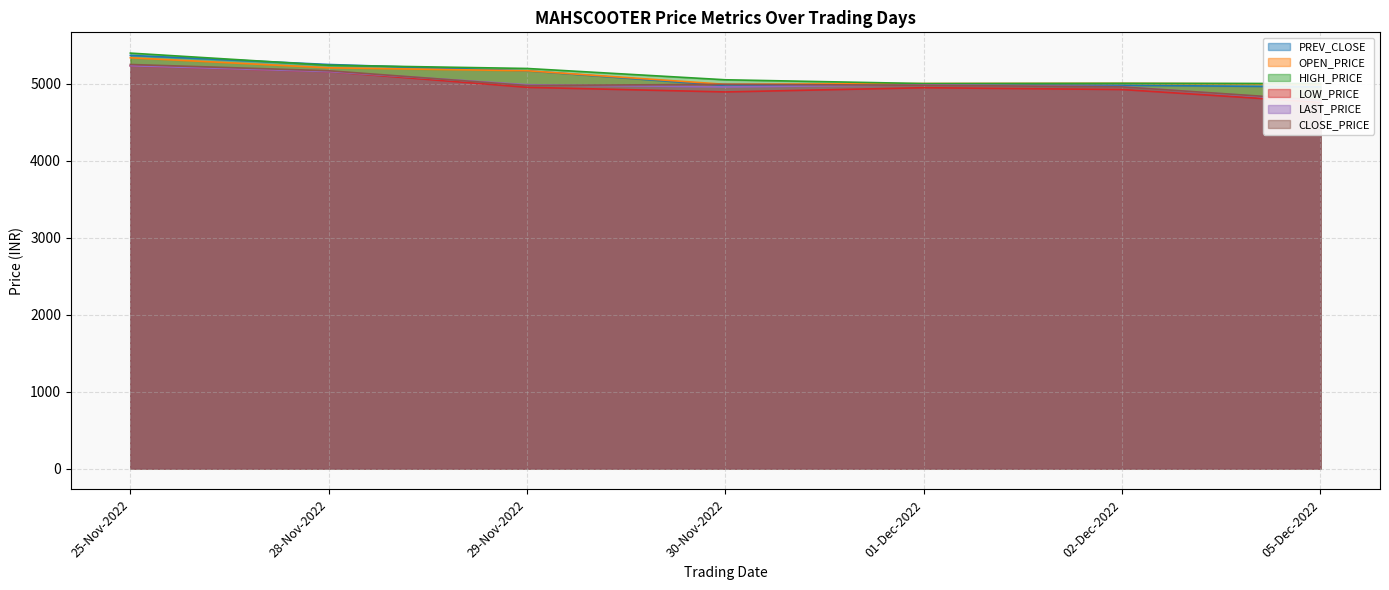

True or false: CLOSE_PRICE and HIGH_PRICE intersect in this chart.

False